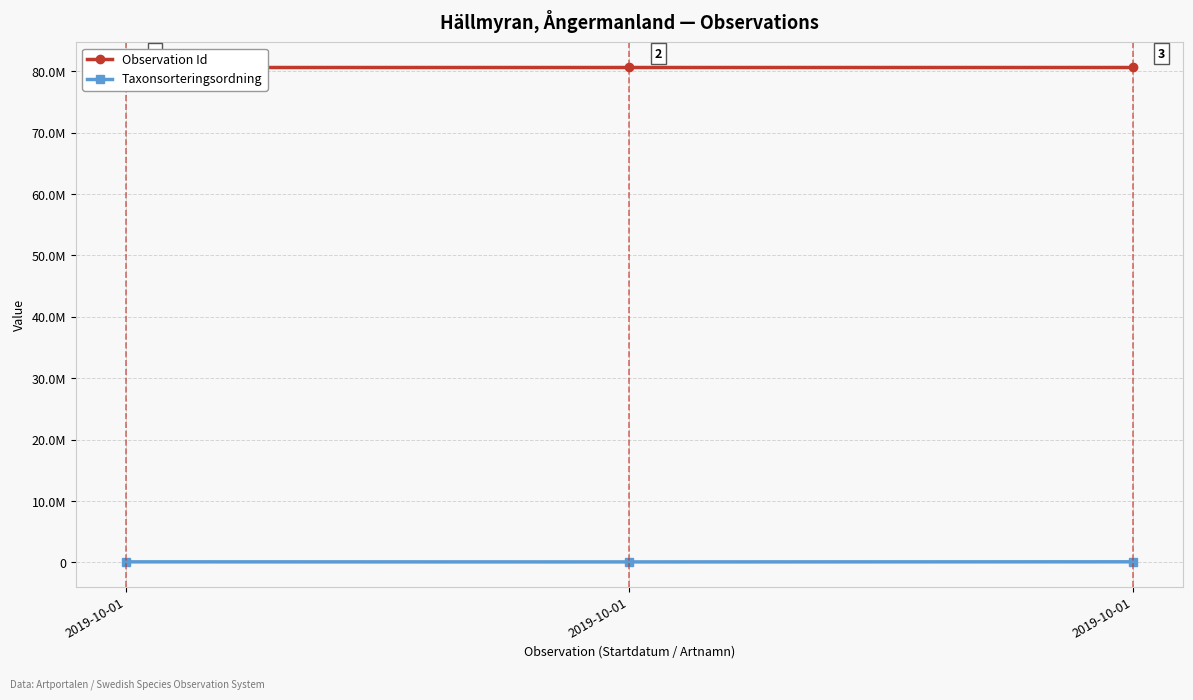

Is the value of Observation Id at 2019-10-01 greater than the value of Taxonsorteringsordning at 2019-10-01?

Yes